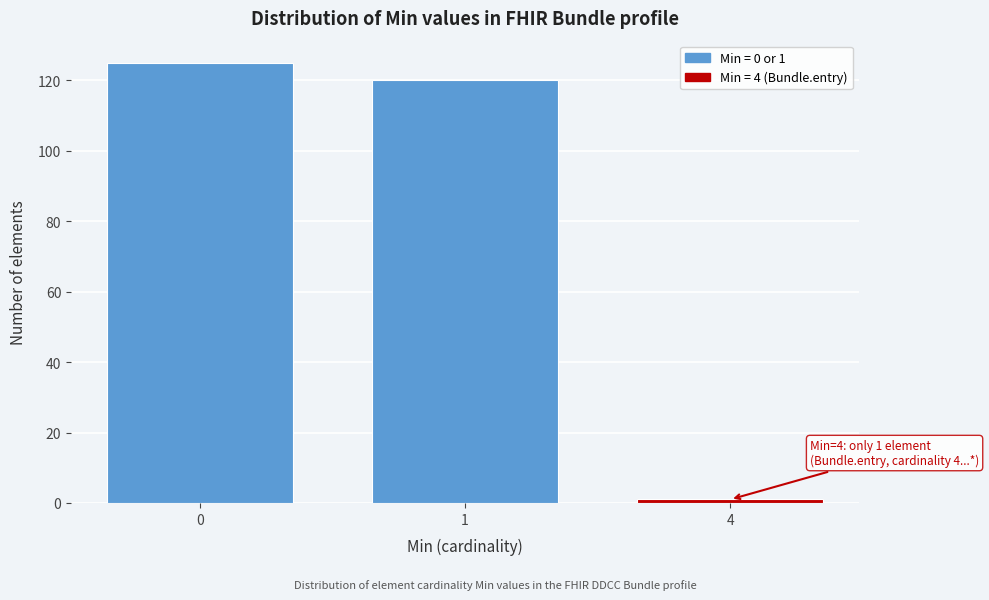

Reading left to right, extract all data points from this chart.

0=125	1=120	4=1